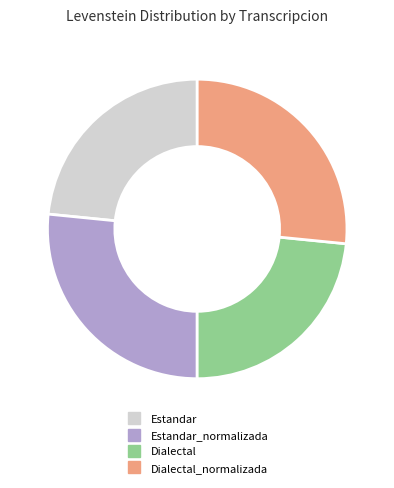

Is there a majority slice in this chart?

No